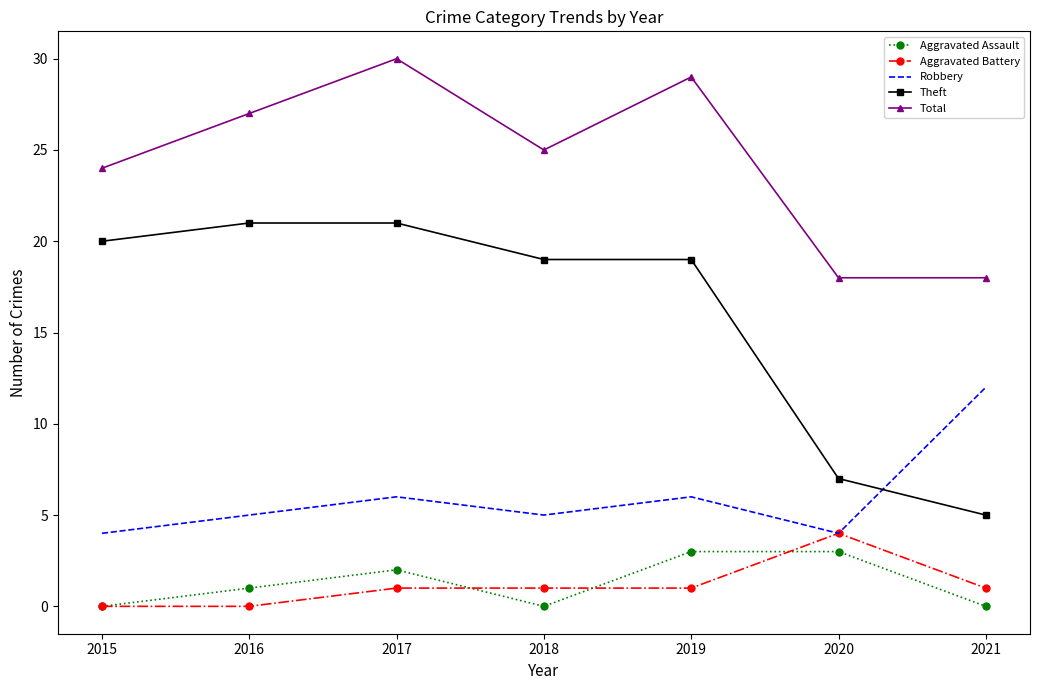

True or false: Total and Aggravated Battery intersect in this chart.

False